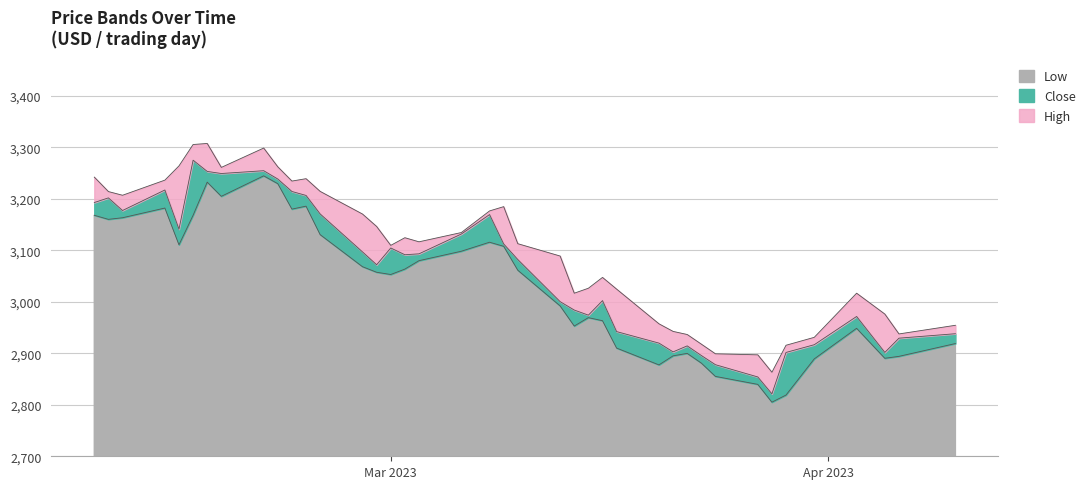

Reading left to right, what are all the values shown in this chart?

Low: 3168.0	3160.1	3163.2	3182.1	3110.7	3168.0	3232.4	3204.8	3244.6	3229.4	3180.0	3185.7	3130.4	3068.2	3057.4	3053.0	3063.5	3079.9	3098.2	3115.7	3107.8	3061.4	2992.0	2952.9	2969.2	2963.3	2910.1	2877.5	2895.1	2899.8	2881.1	2855.1	2839.7	2805.0	2818.9	2889.1	2948.6	2890.3	2894.1	2918.9
Close: 3192.8	3201.8	3177.3	3217.1	3141.0	3275.0	3253.2	3249.1	3254.6	3238.4	3214.2	3206.6	3170.6	3096.9	3072.0	3104.5	3091.4	3093.2	3131.6	3169.4	3112.3	3082.1	3000.3	2984.0	2974.1	3002.3	2942.1	2919.8	2902.8	2914.4	2895.7	2877.8	2854.1	2821.3	2901.7	2916.7	2971.5	2901.7	2929.4	2938.0
High: 3242.2	3214.1	3206.9	3236.3	3264.0	3305.5	3307.5	3261.0	3298.6	3262.1	3234.4	3239.1	3214.4	3170.4	3146.3	3109.6	3124.5	3116.5	3134.5	3176.5	3184.8	3112.8	3088.9	3016.7	3026.3	3047.4	3024.6	2957.3	2942.5	2936.5	2917.8	2899.0	2897.0	2863.2	2915.6	2931.0	3016.7	2976.2	2937.6	2954.4